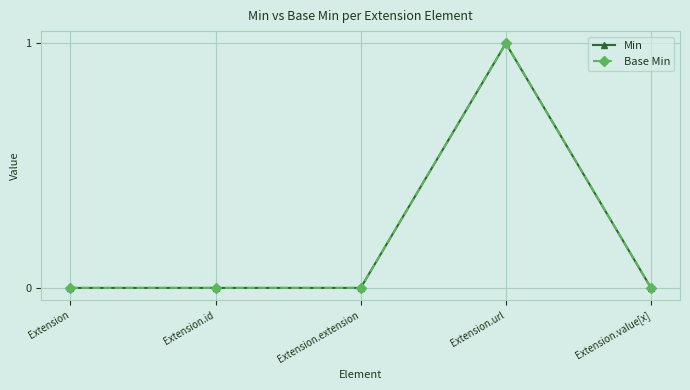

Does the chart have visible grid lines?

Yes